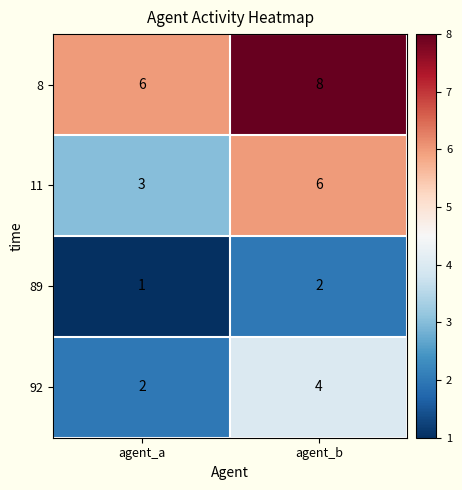

At how many categories does at least one series exceed 3?

2